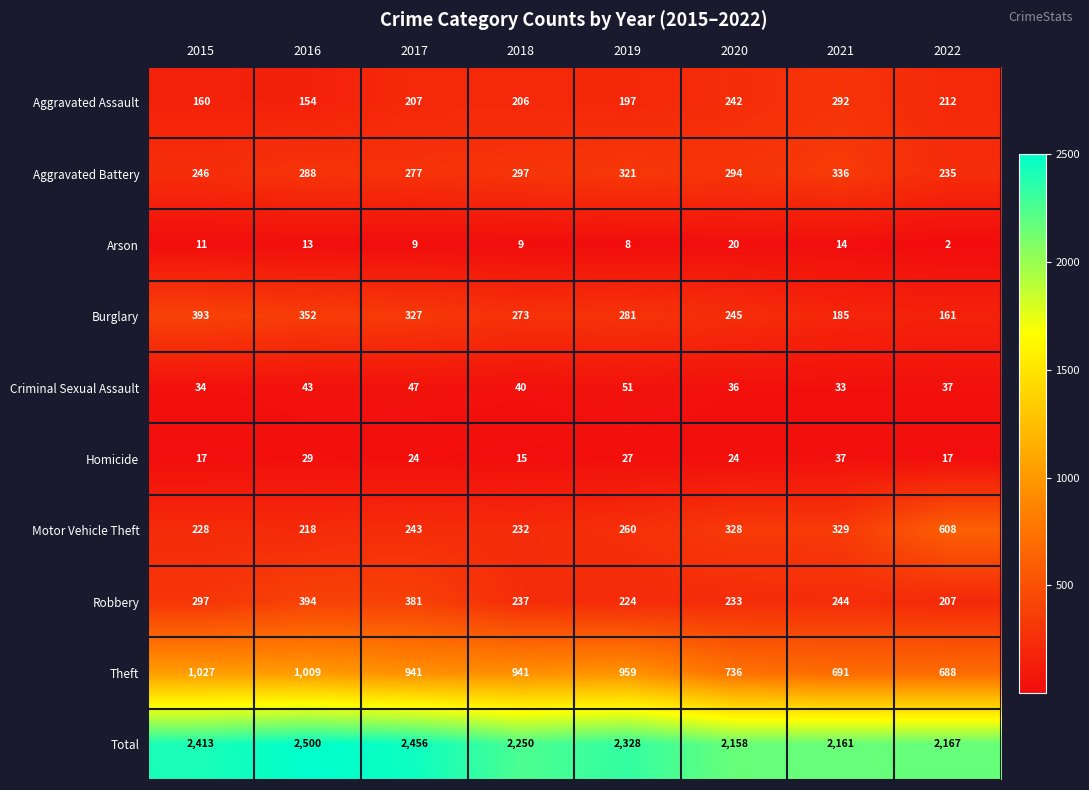

Rank the series at 2020 from lowest to highest value.

Arson, Homicide, Criminal Sexual Assault, Robbery, Aggravated Assault, Burglary, Aggravated Battery, Motor Vehicle Theft, Theft, Total